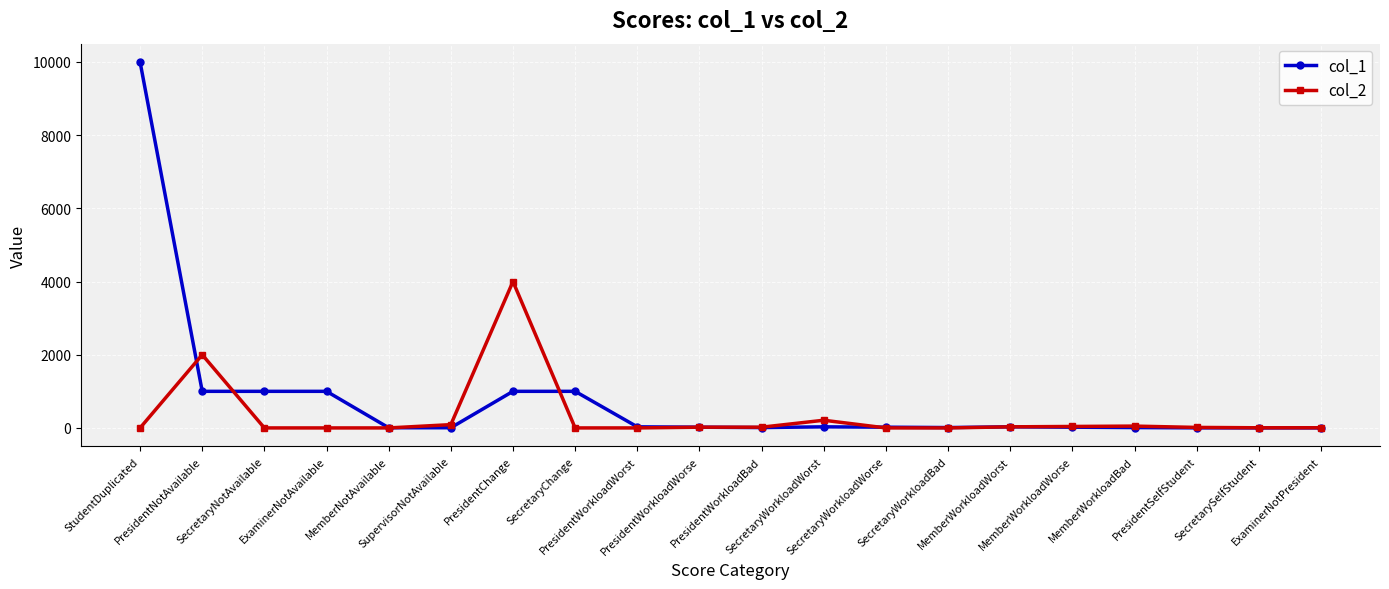

How many data points does each series have?

20